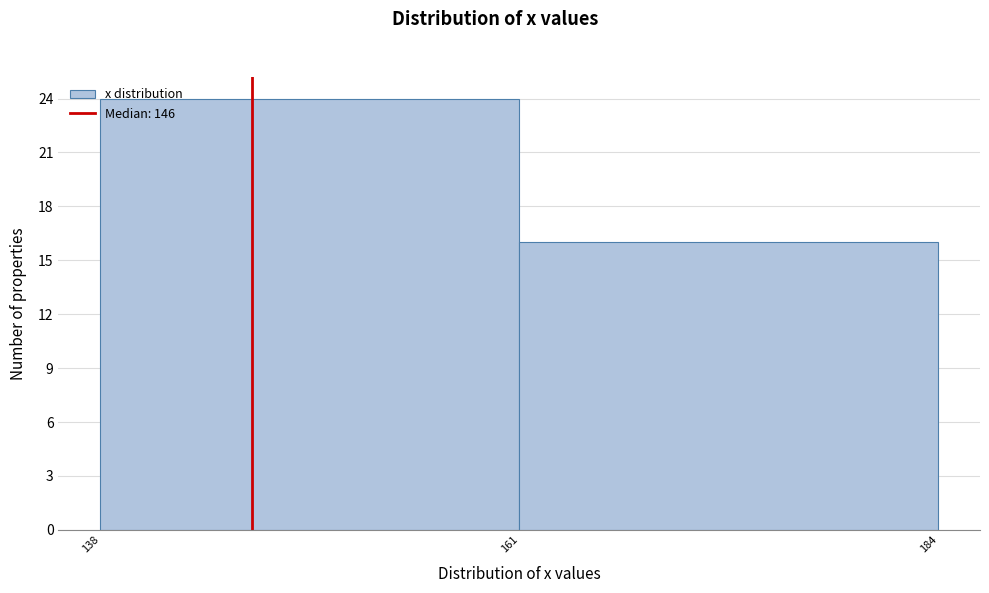

Reading left to right, transcribe this chart: for each bar, give the range it covers on the x-axis and its height. The values are not printed on the chart, so give them approximately, as read against the axis.

138 to 161: 24
161 to 184: 16